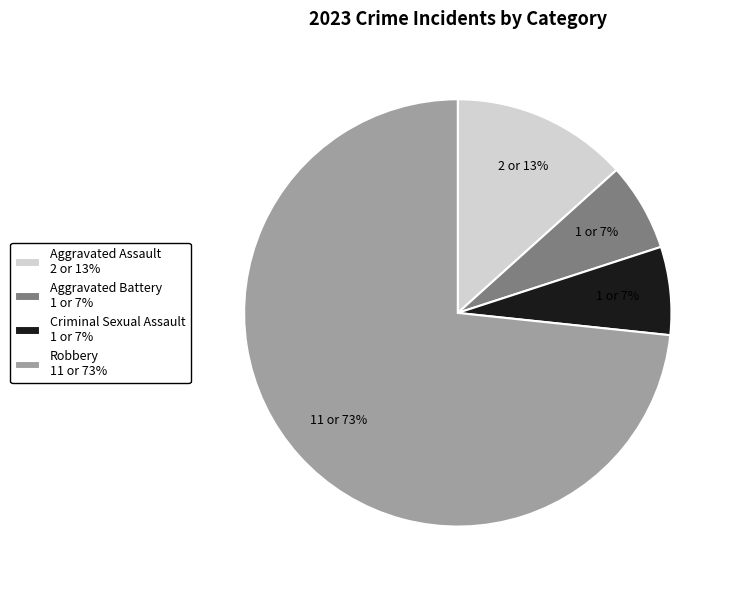

Count the number of slices in the pie.

4